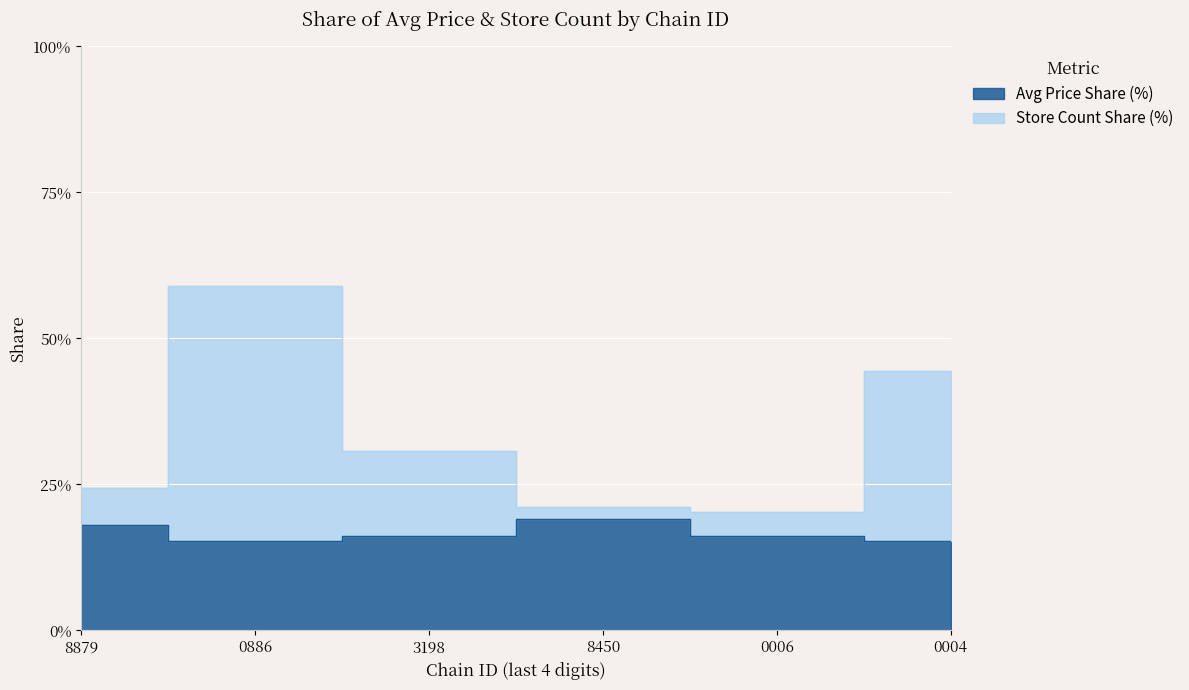

True or false: Store Count has more than 0 interior local peaks.

True